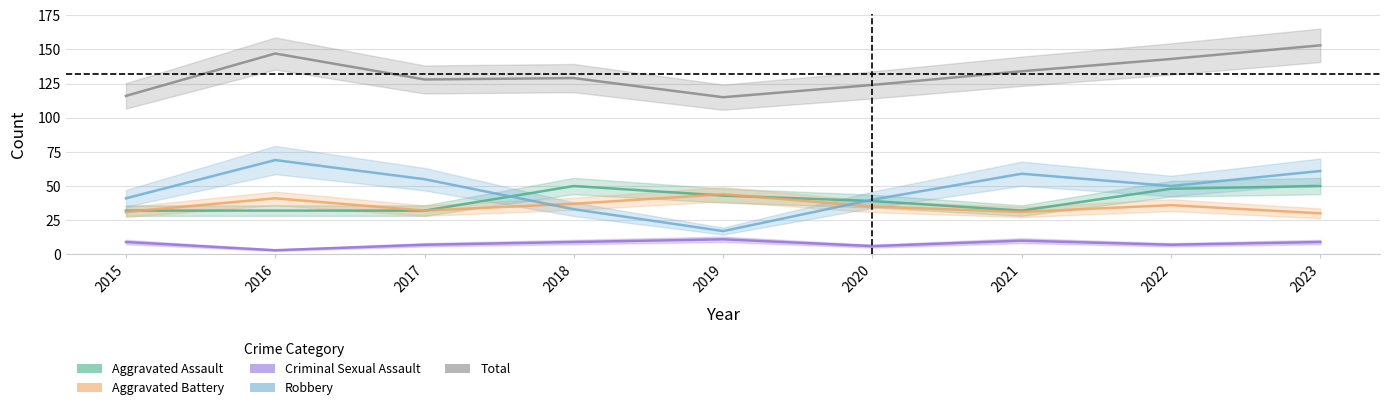

True or false: Total has more than 2 points higher than both neighbors.

False